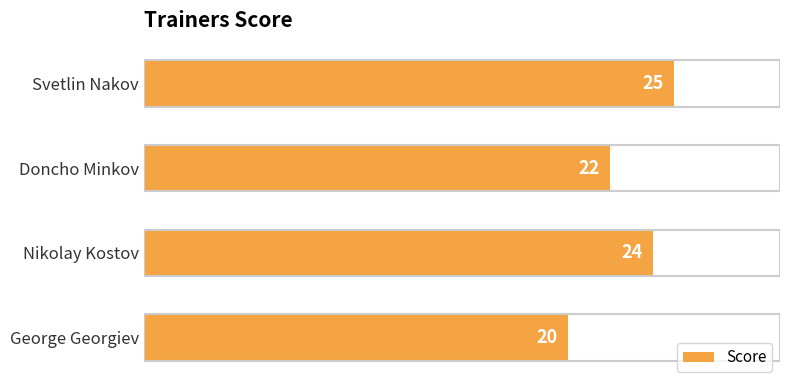

Reading top to bottom, what are all the values shown in this chart?

Svetlin Nakov=25	Doncho Minkov=22	Nikolay Kostov=24	George Georgiev=20